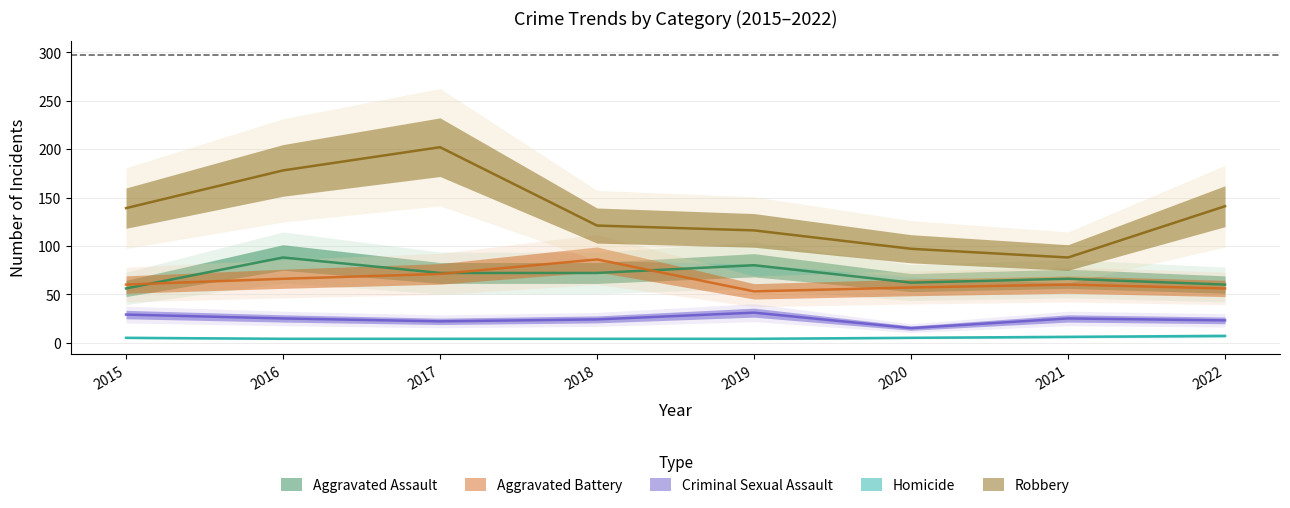

True or false: Homicide has more than 2 points higher than both neighbors.

False